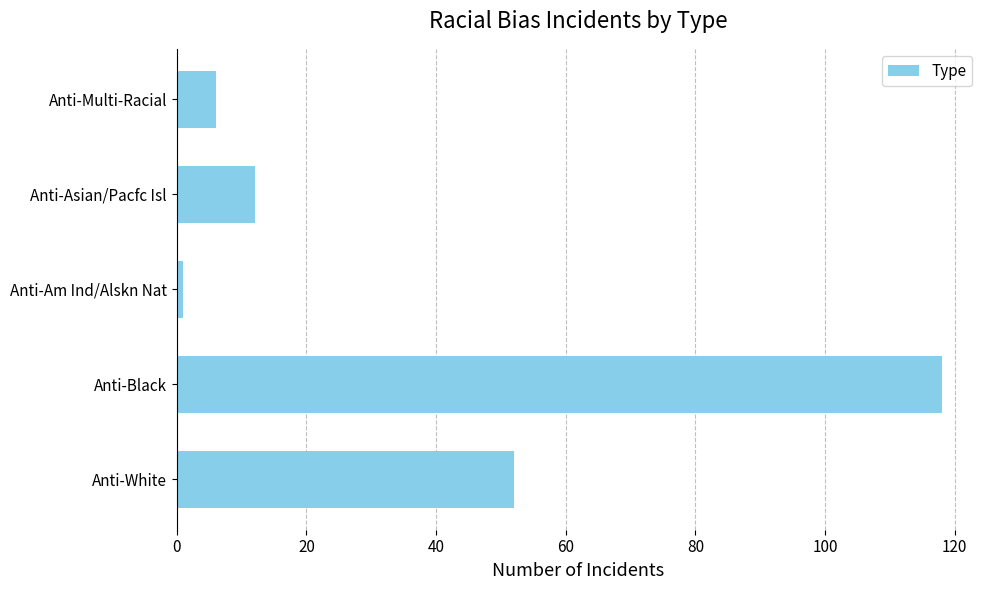

What is the difference between the maximum and minimum values?

117